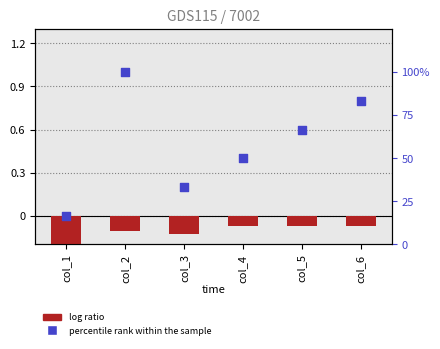

Which series contains the highest Y value?

percentile rank within the sample